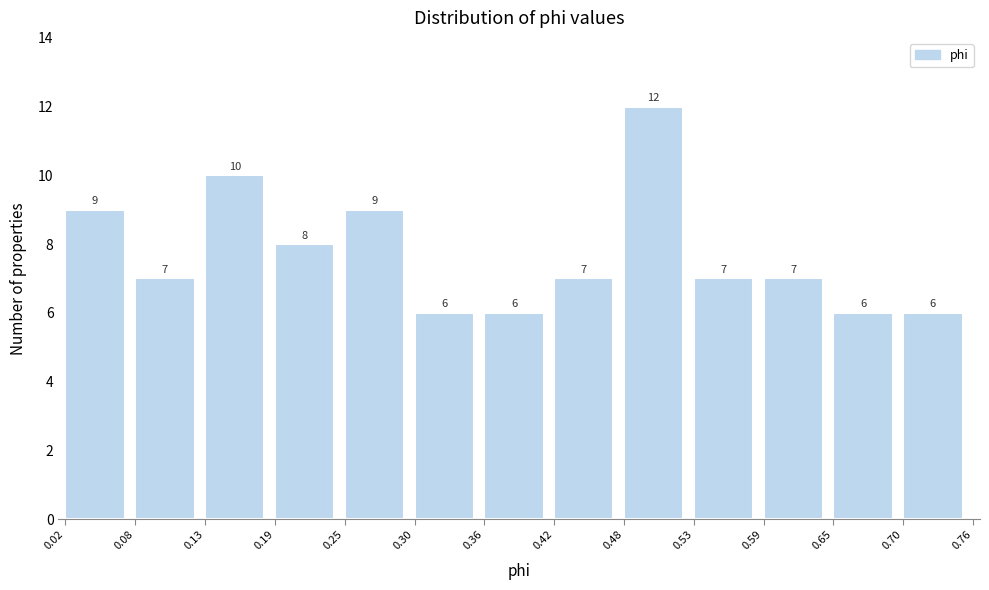

How tall is the bar that spans 0.48 to 0.53 on the x-axis?

12